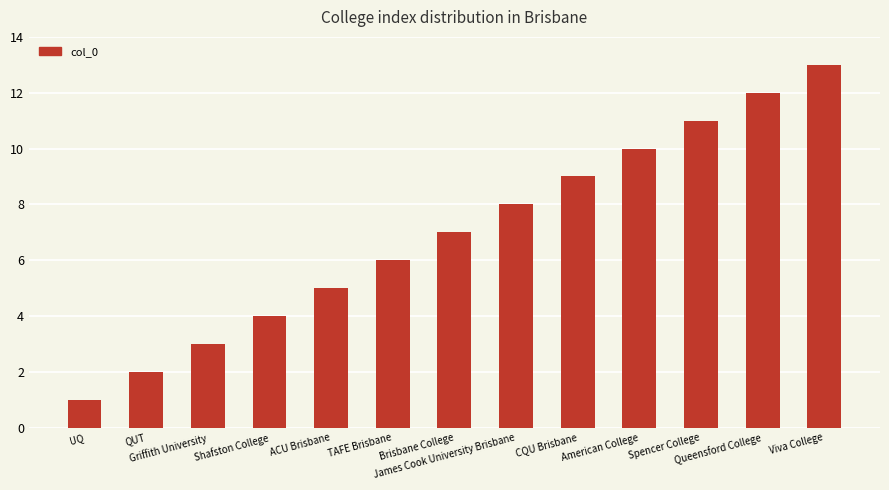

Which category has the lowest value across all series?

UQ